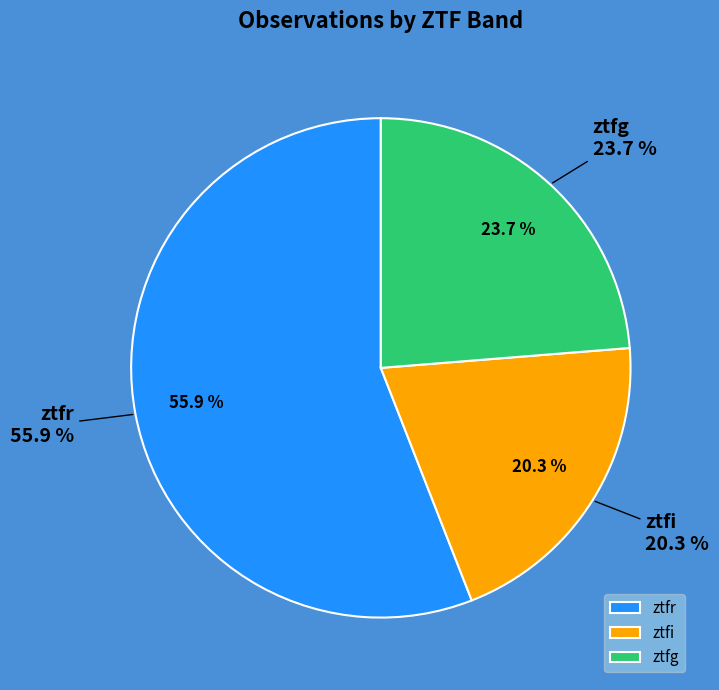

Do ztfr and ztfg together represent more than half of the pie?

Yes